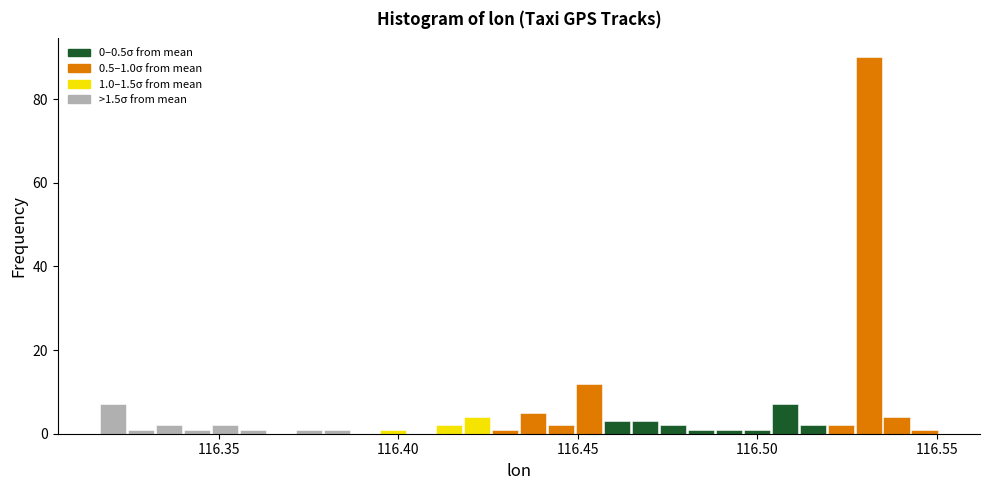

Around what value on the x-axis is the tallest bar? Give the approximate position of its centre, as read against the axis.

116.530